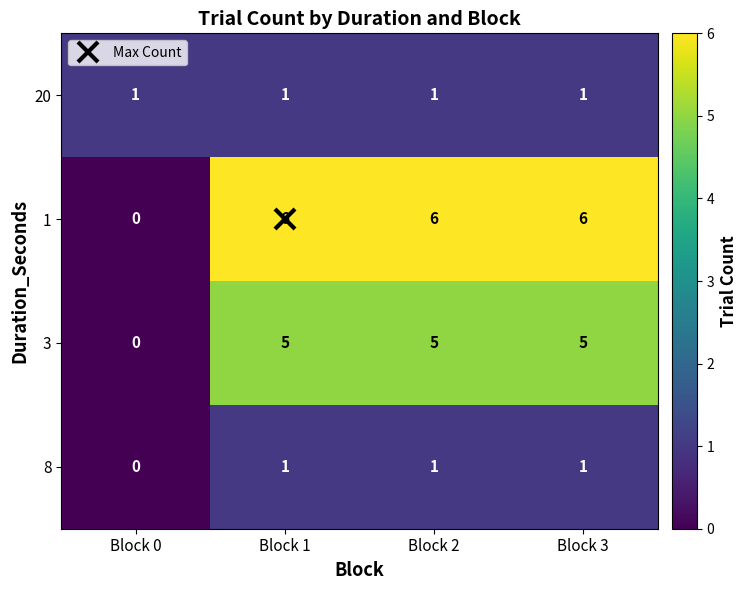

What is the difference between the second highest and minimum values in the 3 series?

5